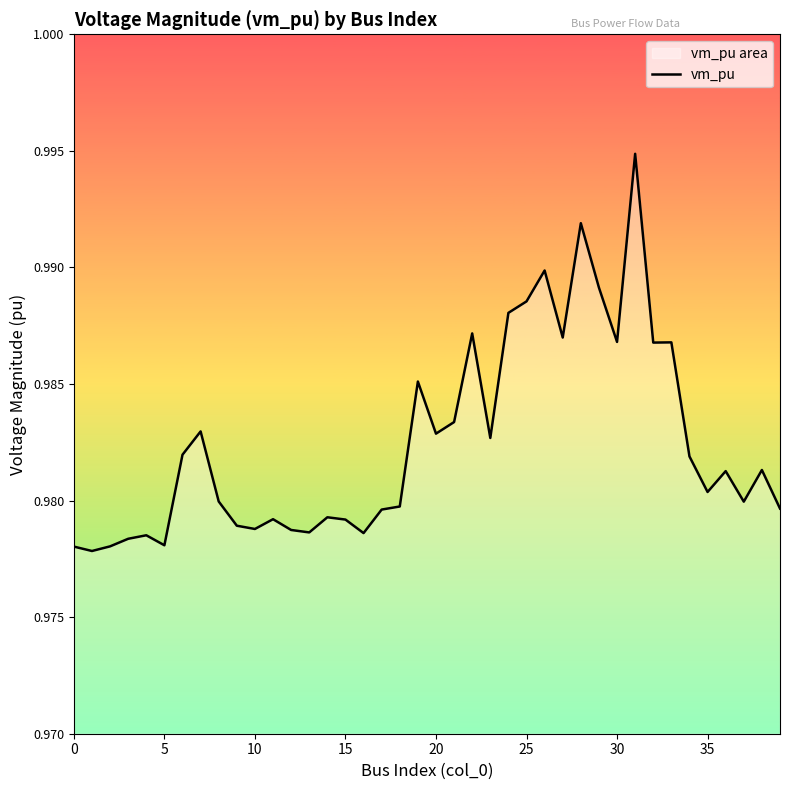

What is the greatest value displayed?

1.0